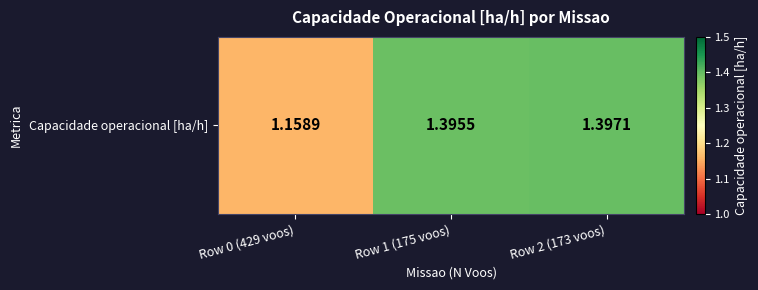

What is the sum of all values?

4.0